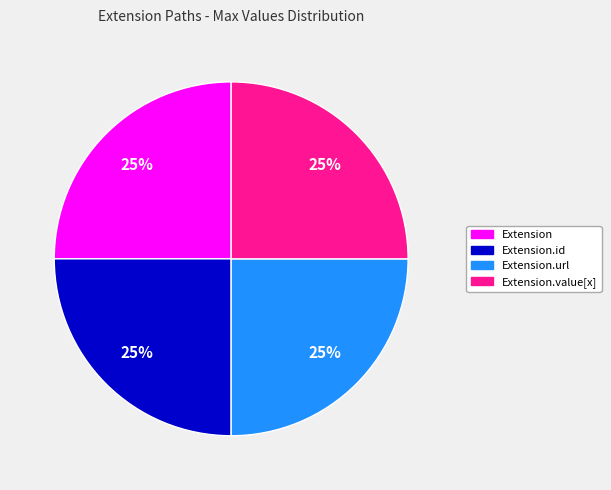

Is there a majority slice in this chart?

No